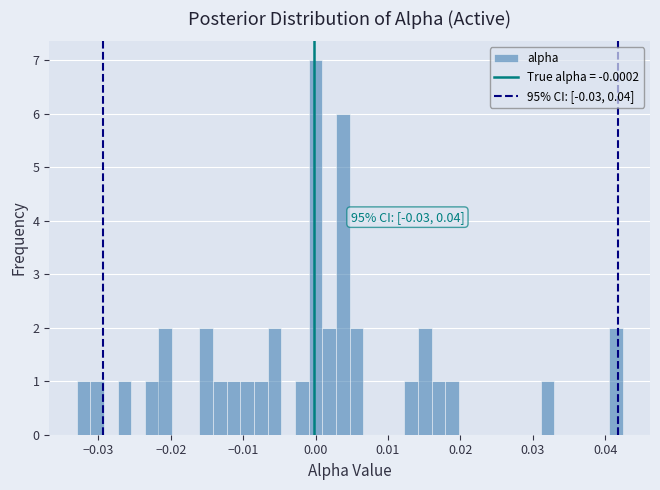

Around what value on the x-axis is the tallest bar? Give the approximate position of its centre, as read against the axis.

0.000